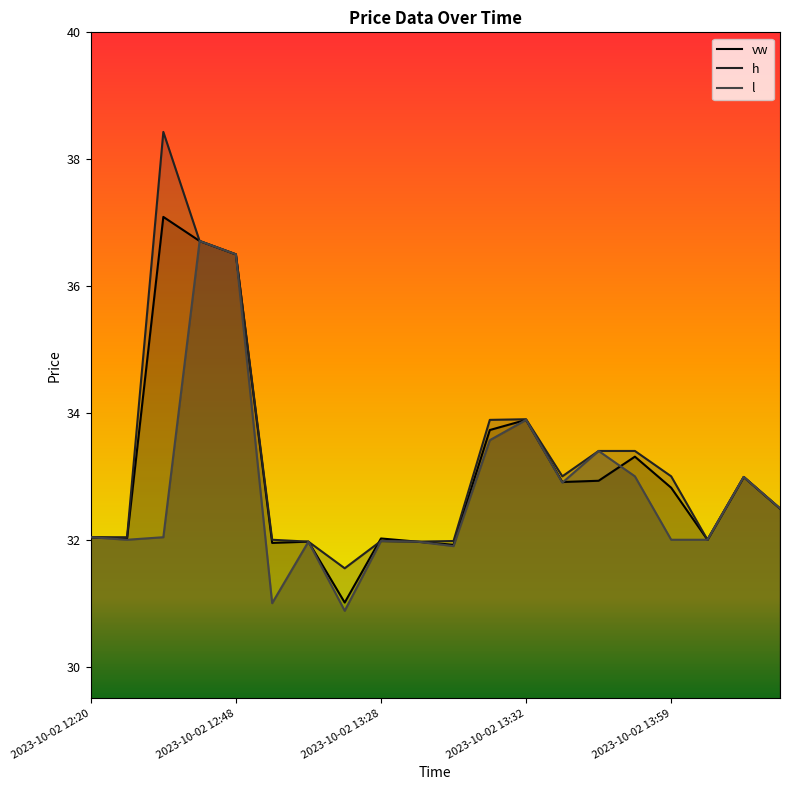

Reading right to left, transcribe all the data shown in this chart.

vw: 32.5	33.0	32.0	32.8	33.3	32.9	32.9	33.9	33.7	31.9	32.0	32.0	31.0	32.0	31.9	36.5	36.7	37.1	32.0	32.0
h: 32.5	33.0	32.0	33.0	33.4	33.4	33.0	33.9	33.9	32.0	32.0	32.0	31.6	32.0	32.0	36.5	36.7	38.4	32.0	32.0
l: 32.5	33.0	32.0	32.0	33.0	33.4	32.9	33.9	33.6	31.9	32.0	32.0	30.9	32.0	31.0	36.5	36.7	32.0	32.0	32.0